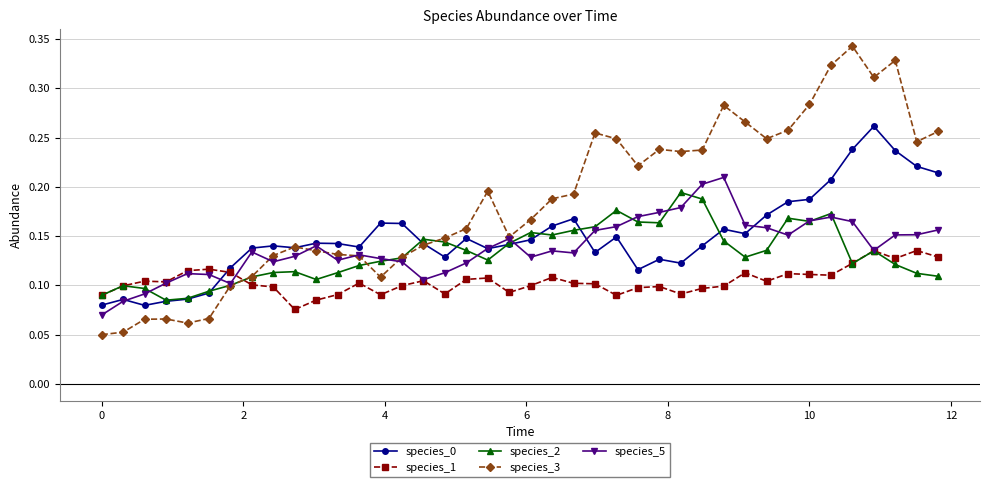

Which series has the largest range (max minus min)?

species_3